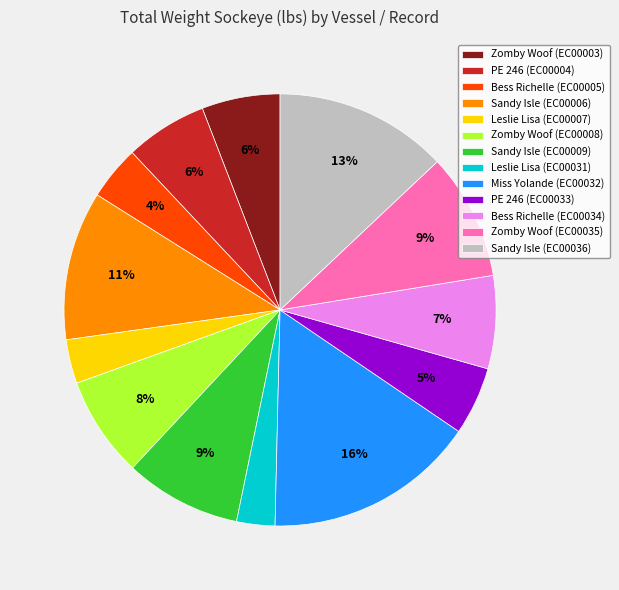

To the nearest percent, what is the average slice percentage?

8%